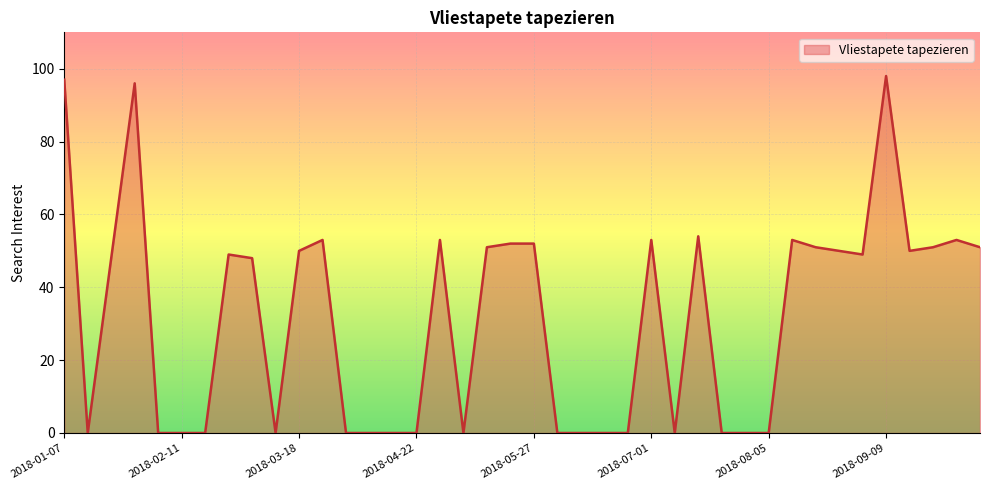

What is the maximum value shown in the chart?

98